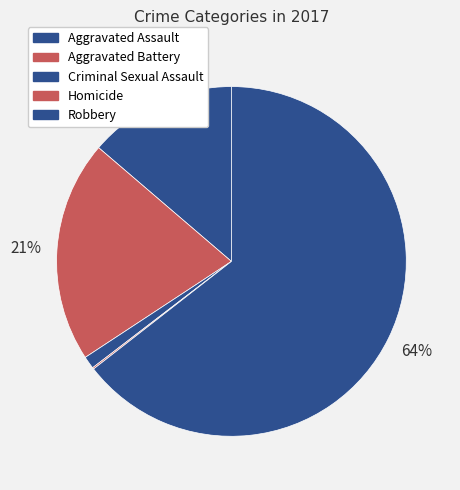

Rank the categories by value from lowest to highest.

Homicide, Criminal Sexual Assault, Aggravated Assault, Aggravated Battery, Robbery